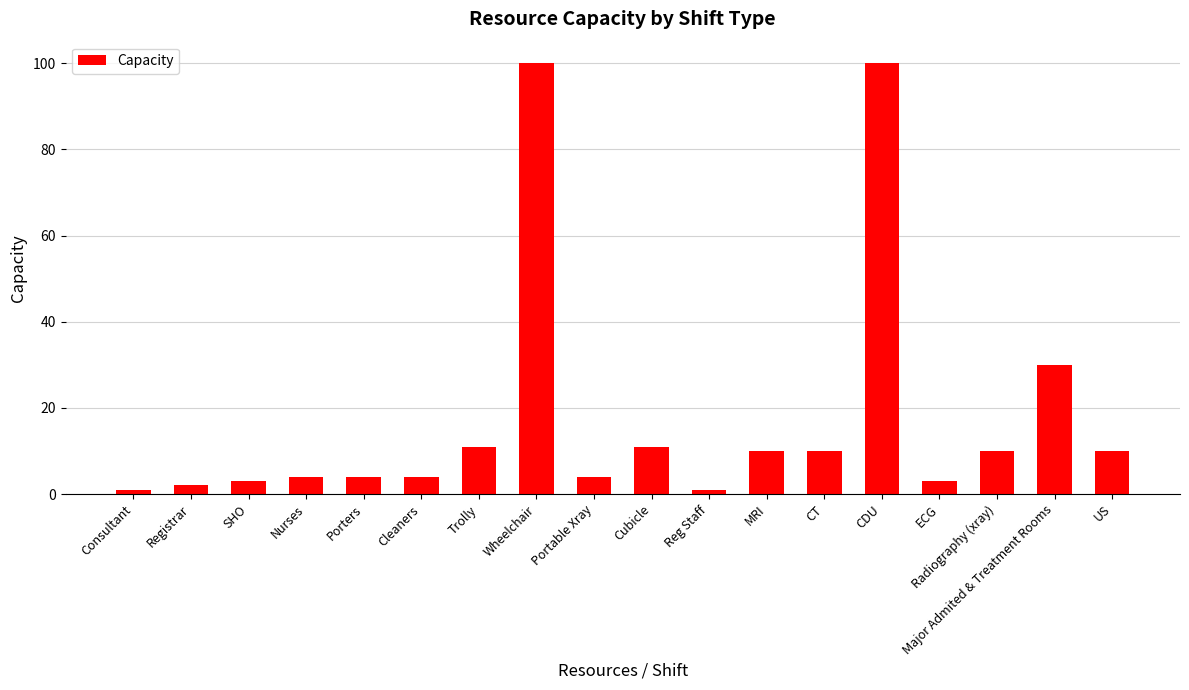

What is the greatest value displayed?

100